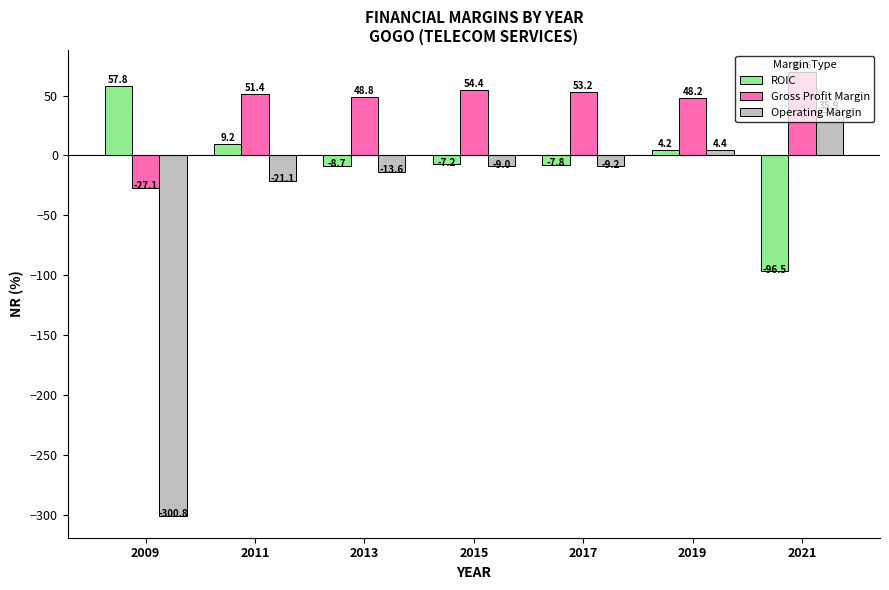

Rank the categories by ROIC value from lowest to highest.

2021, 2013, 2017, 2015, 2019, 2011, 2009